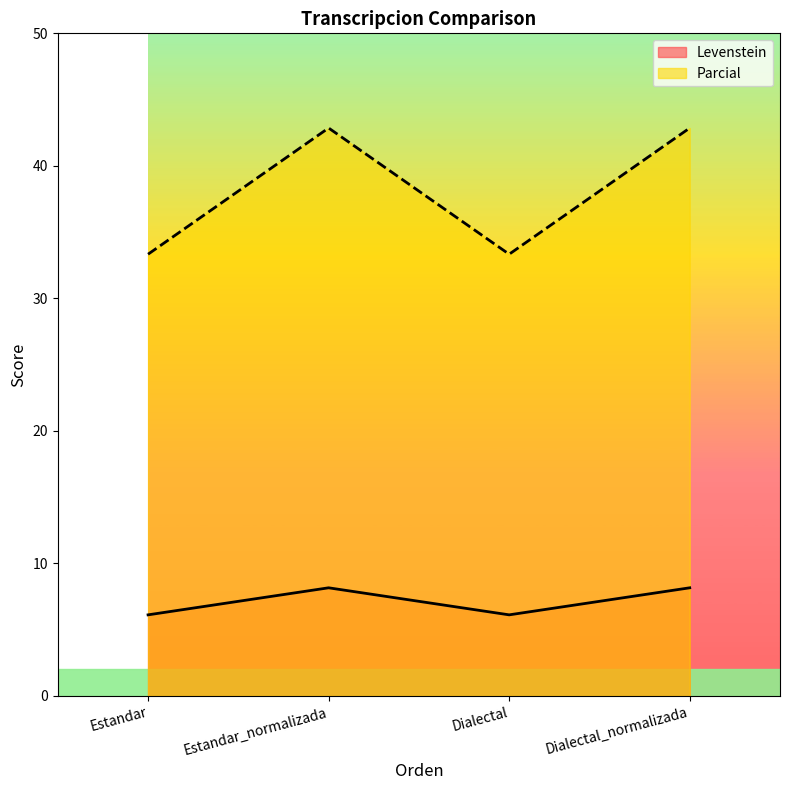

List the series in order of their peak value, lowest first.

Levenstein, Parcial